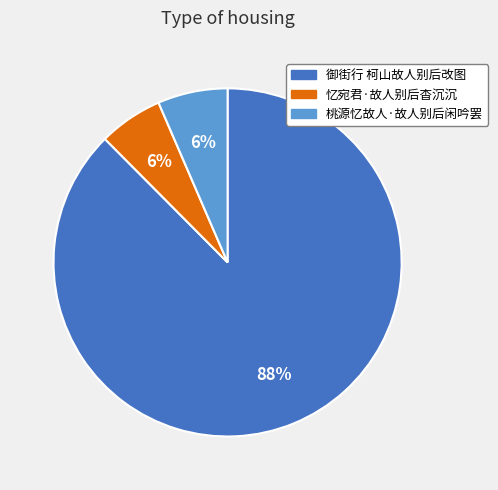

Is there any slice that represents more than half of the pie?

Yes